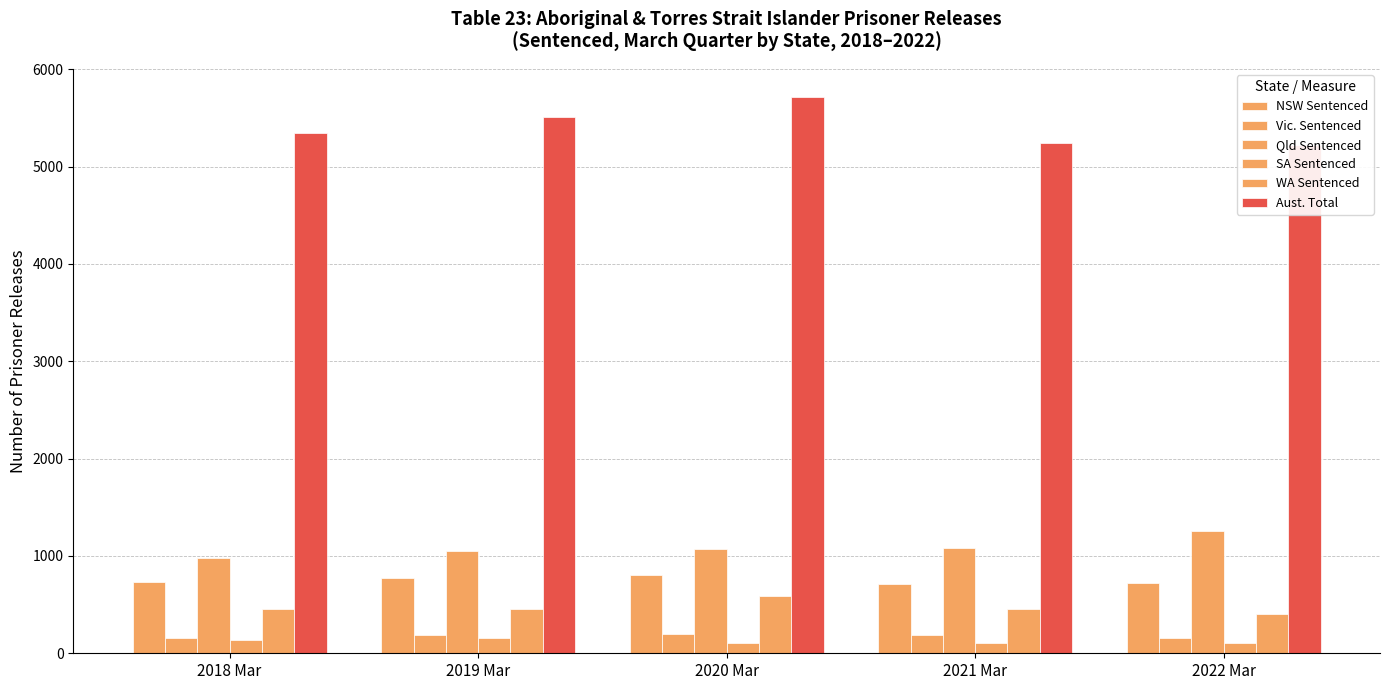

Which series has the widest spread of values?

Aust. Total